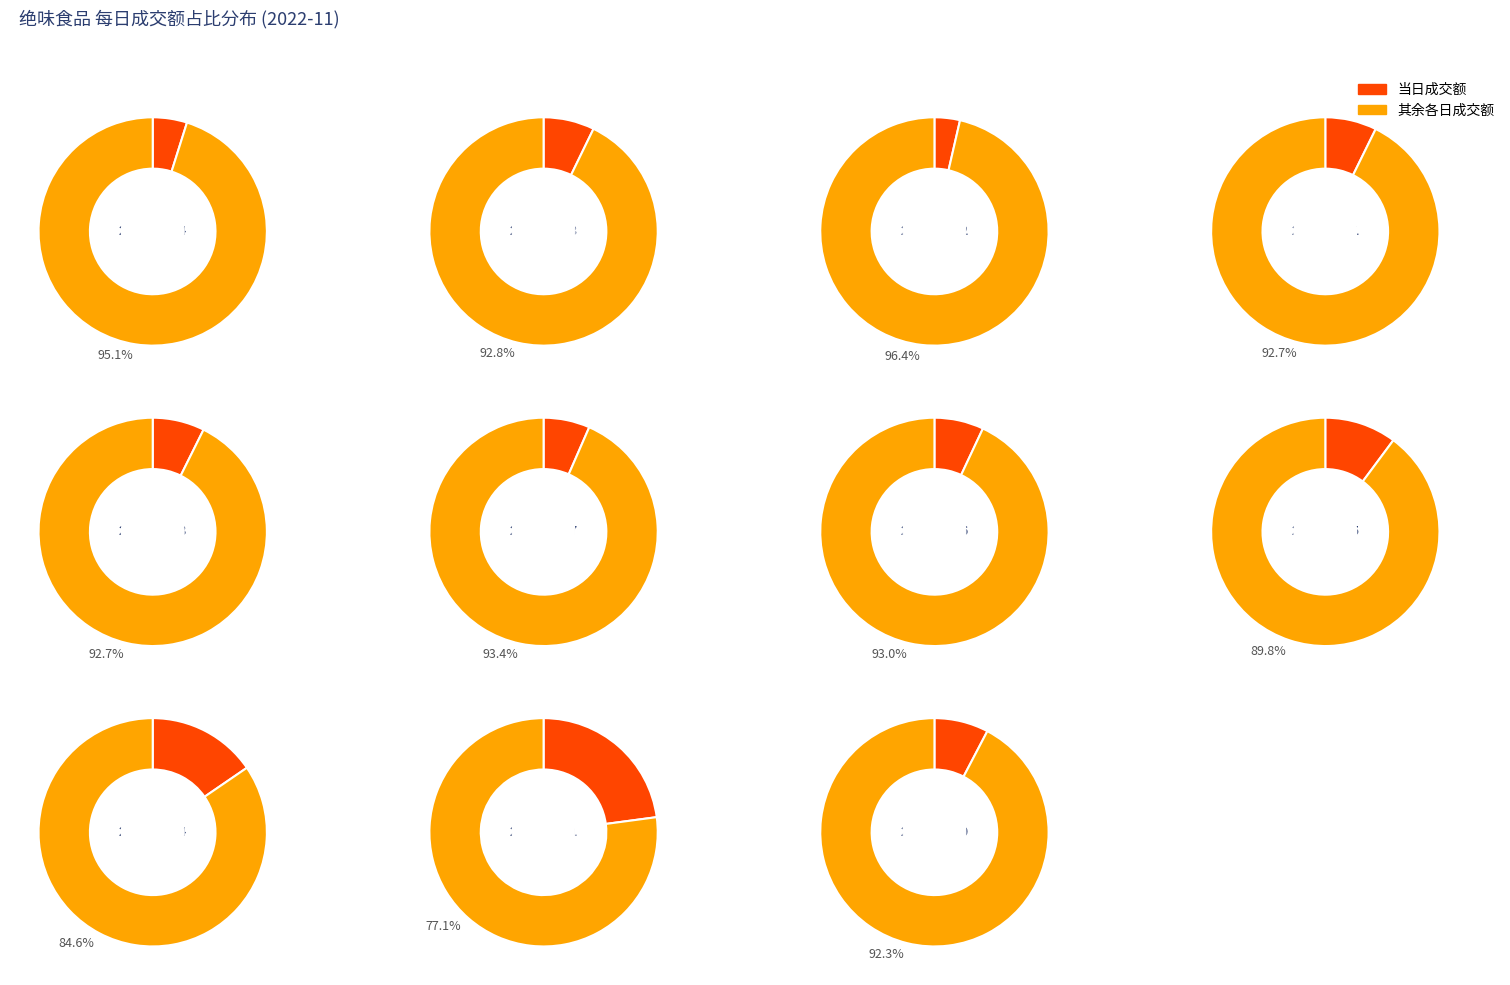

True or false: 2022-11-16 accounts for 1% of the total.

False